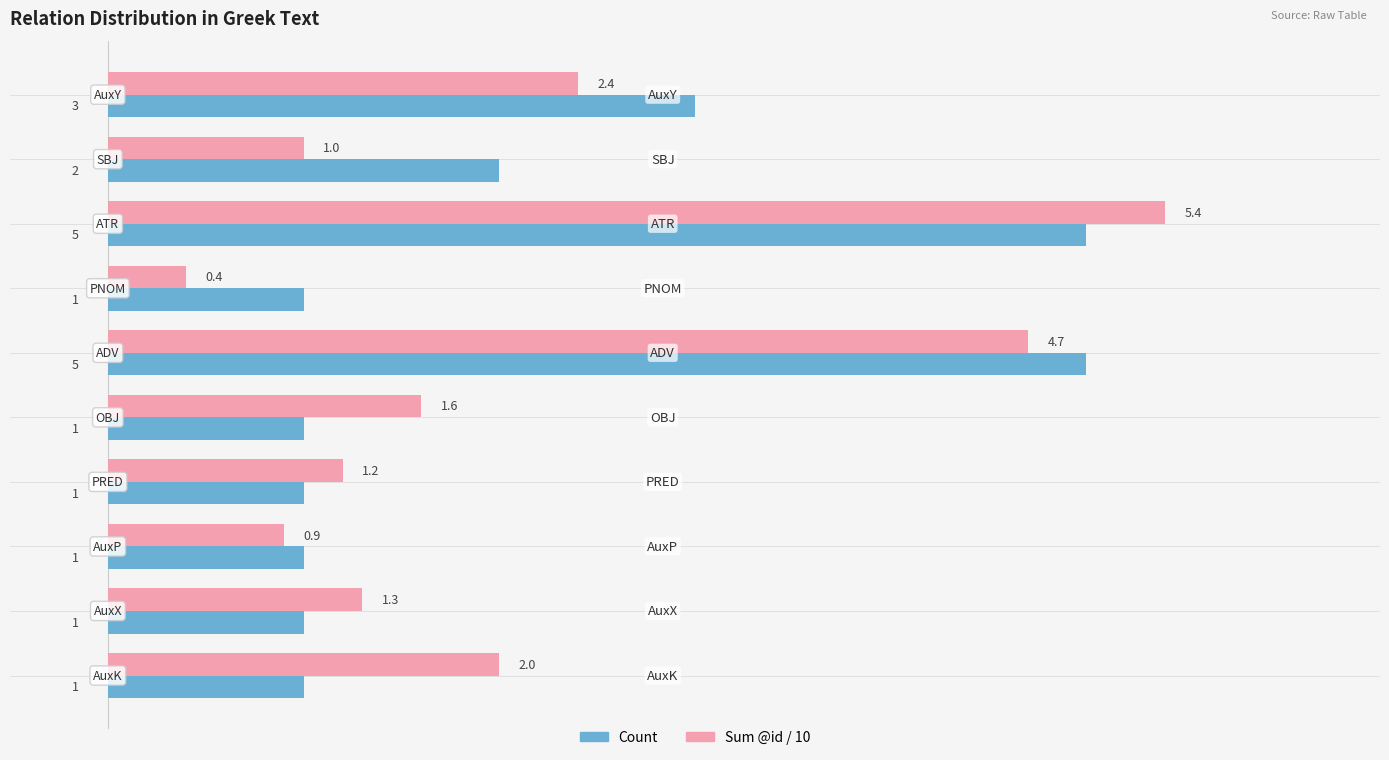

Which series has the largest range (max minus min)?

Sum @id / 10